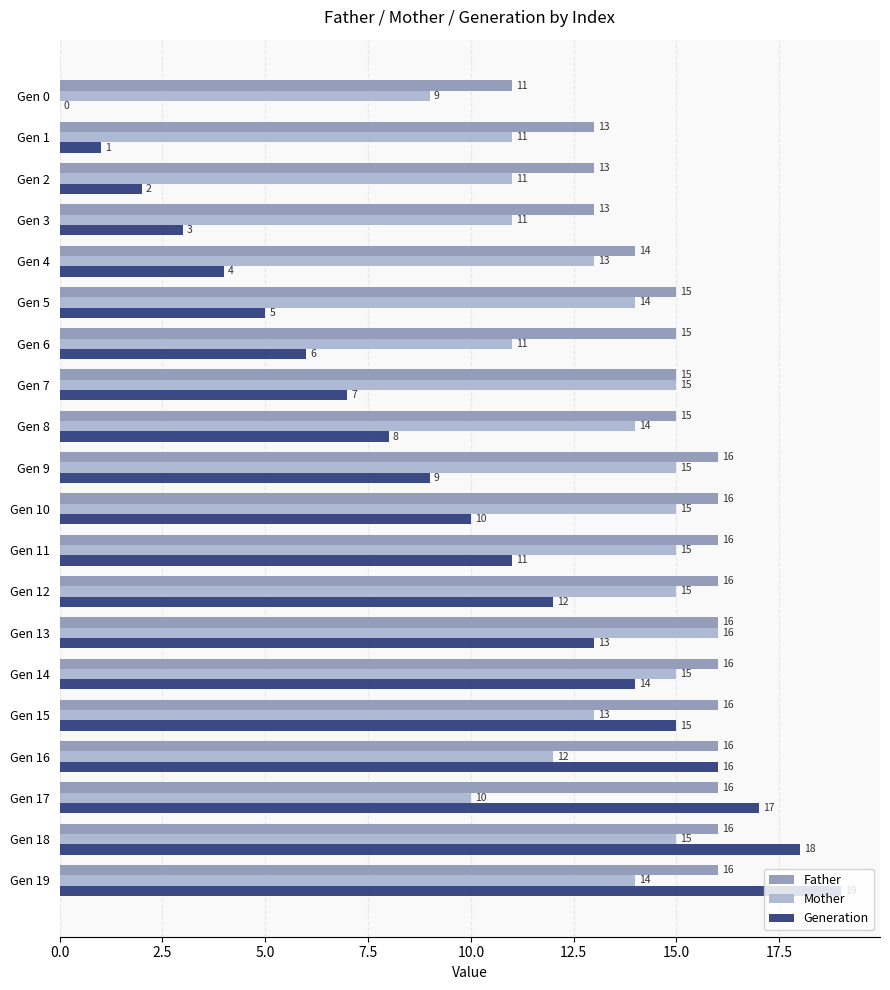

Is the value of Generation at Gen 18 greater than the value of Mother at Gen 0?

Yes